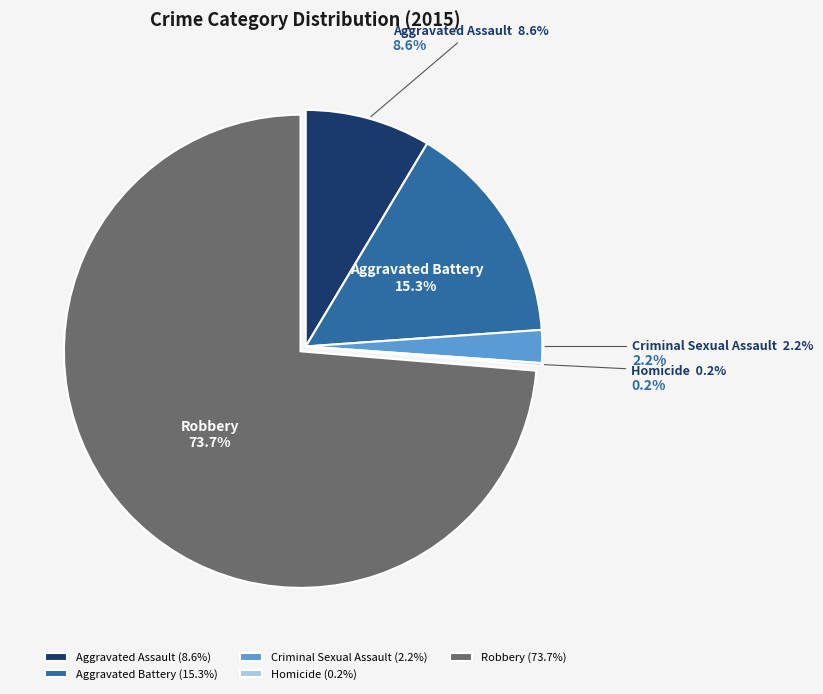

Does Criminal Sexual Assault represent more than half of the total?

No